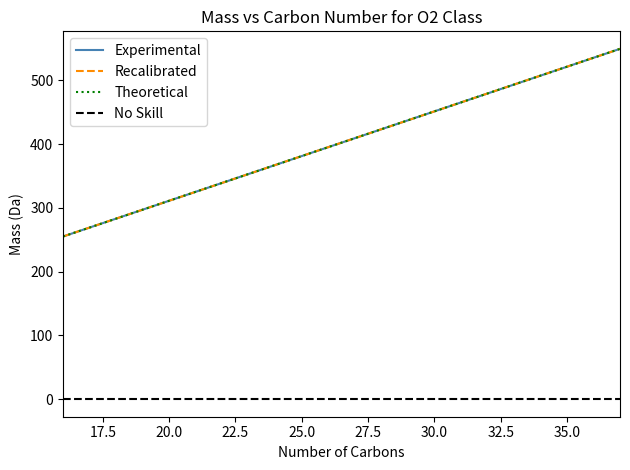

What is the sum of the Experimental values at 24 and 22?

706.7